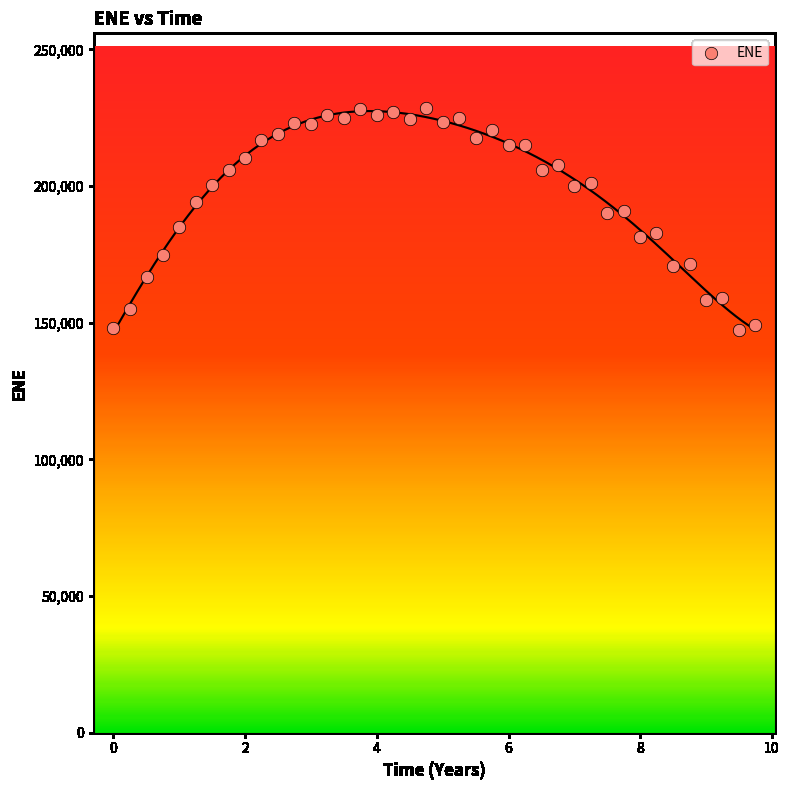

What is the range of Y values (max minus min)?

81171